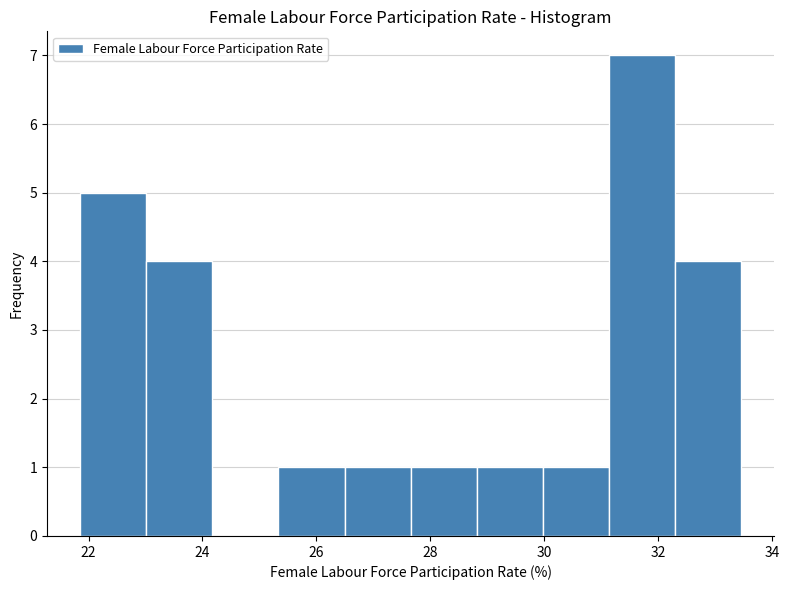

Reading left to right, list every bar in this chart as the range it spans on the x-axis followed by its height. Neither the bar edges nor the heights are printed on the chart, so give them approximately, as read against the axes.

21.8 to 23.0: 5
23.0 to 24.2: 4
24.2 to 25.4: 0
25.4 to 26.4: 1
26.4 to 27.6: 1
27.6 to 28.8: 1
28.8 to 30.0: 1
30.0 to 31.2: 1
31.2 to 32.2: 7
32.2 to 33.4: 4